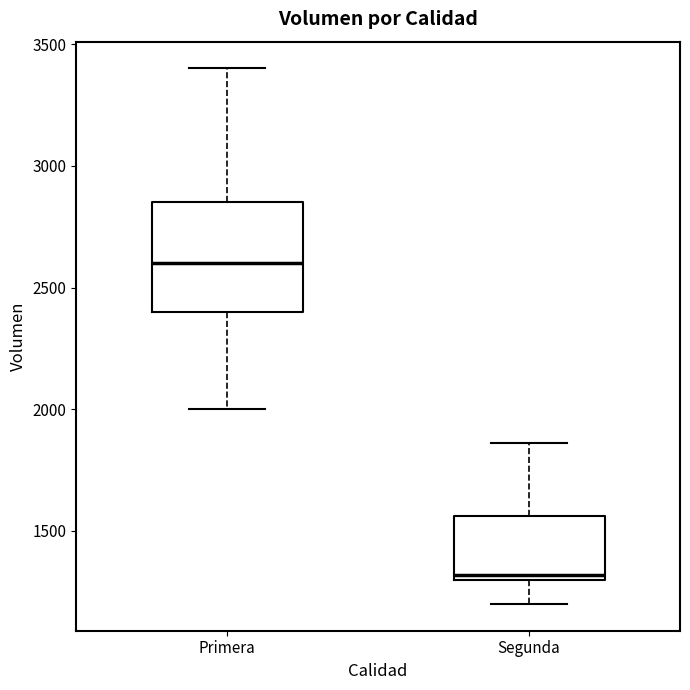

Which box is the tallest, from its lower edge to its upper edge?

Primera